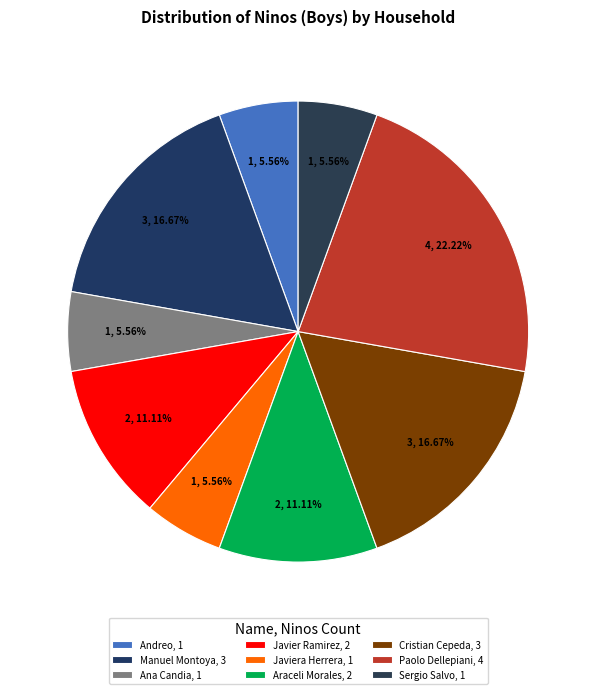

How many segments does this pie chart have?

9